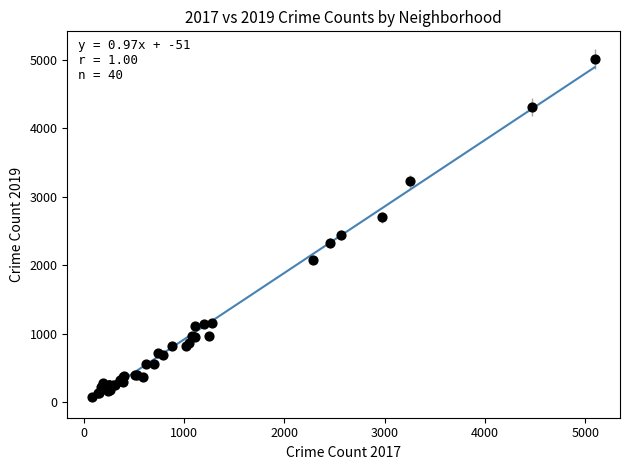

What Y value in the scatter plot is closest to 2542?

2441